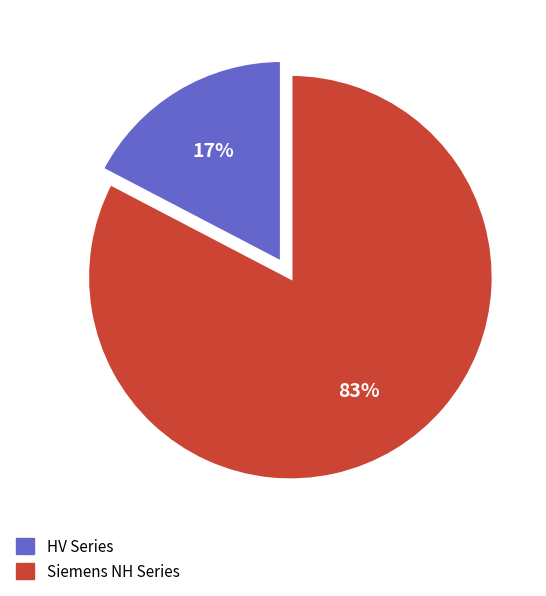

What is the largest slice in the pie chart?

Siemens NH Series